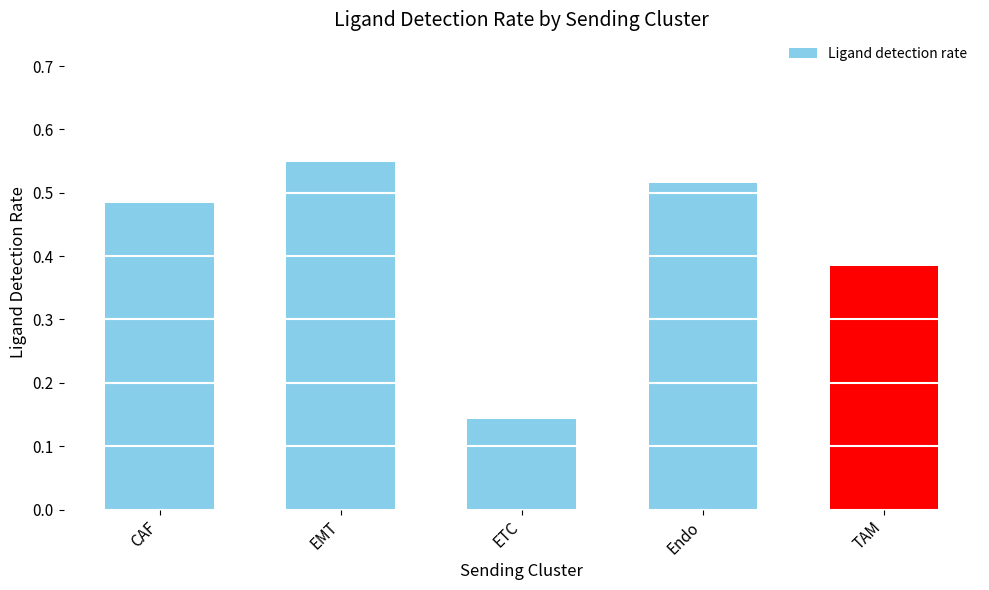

What is the label of the 1st bar from the right?

TAM